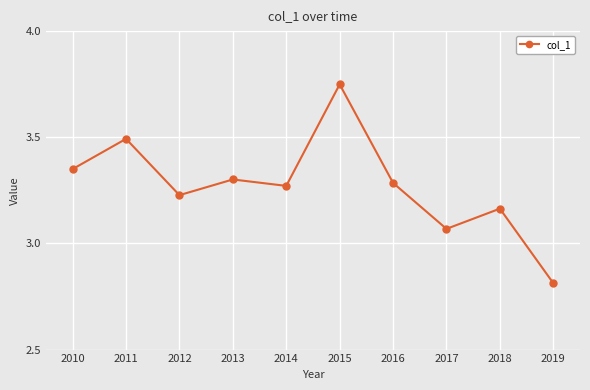

At which category does the chart reach its peak across all series?

2015